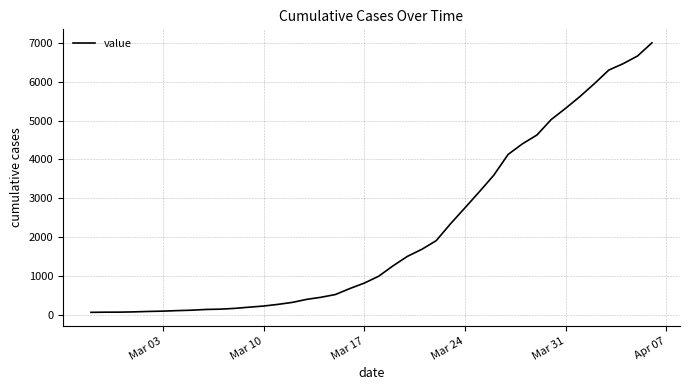

What is the maximum value shown in the chart?

7003